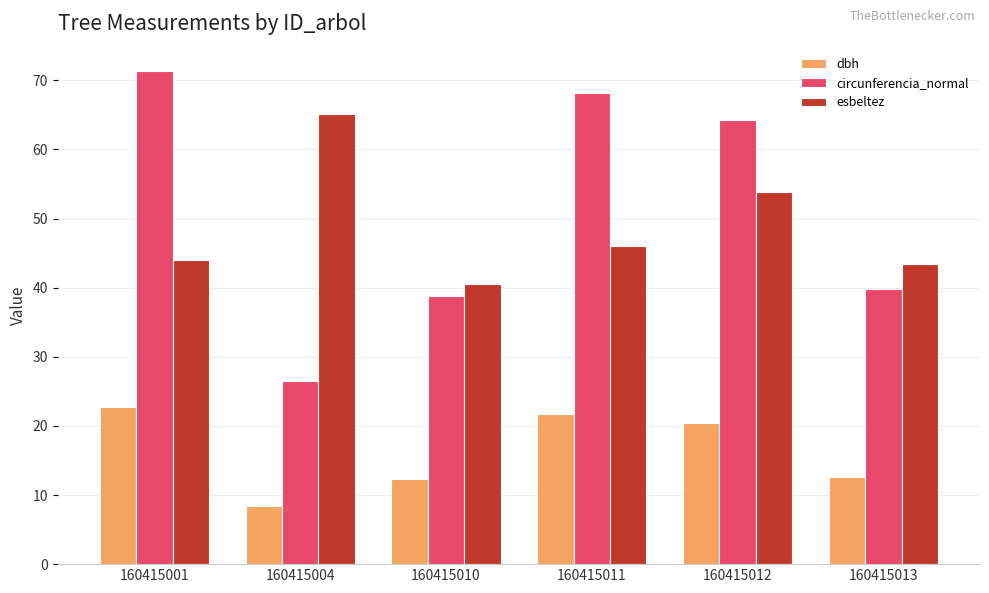

What is the difference between the circunferencia_normal values at 160415010 and 160415011?

29.4